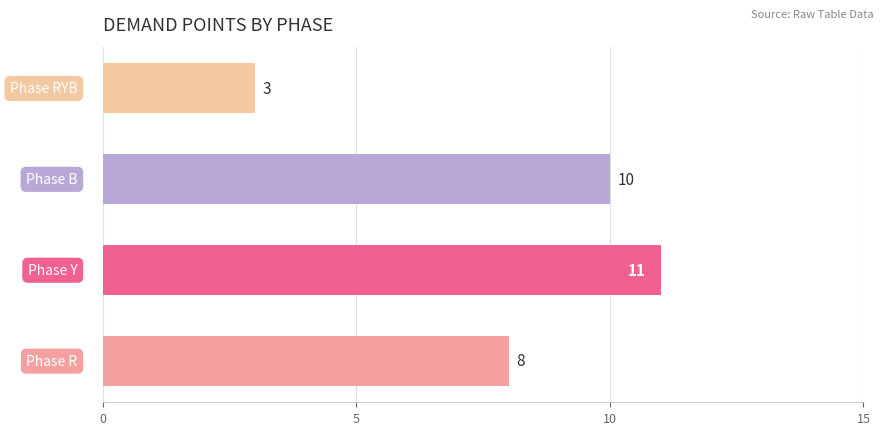

Reading bottom to top, extract all data points from this chart.

8	11	10	3